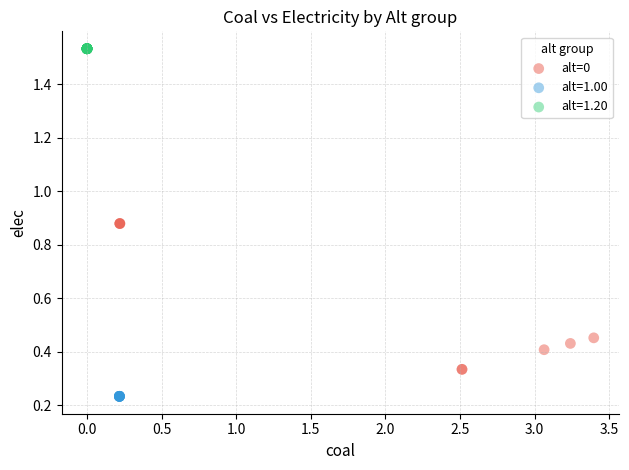

Which series contains the highest Y value?

alt=1.20